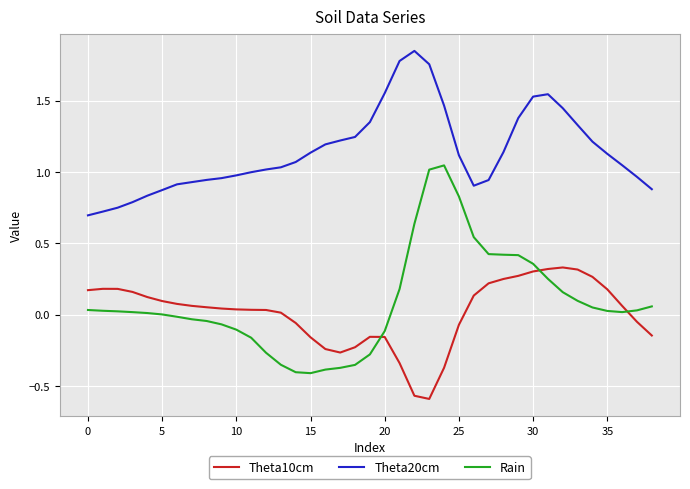

How many lines are shown in the chart?

3